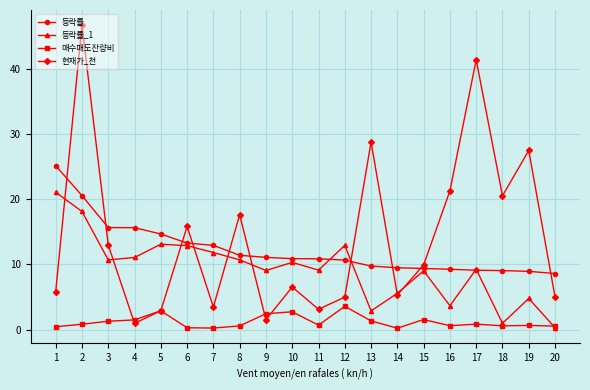

Does the chart display data point markers on the line(s)?

Yes